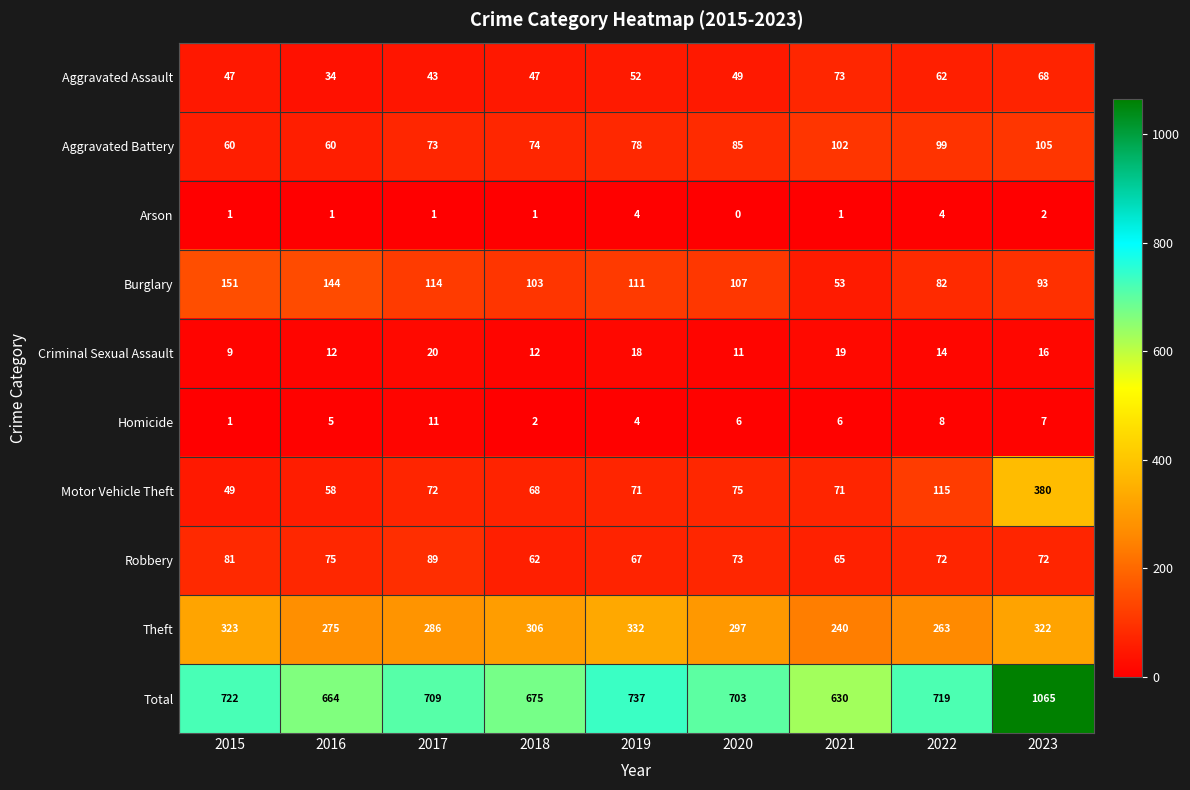

What is the difference between the second highest and minimum values in the Aggravated Battery series?

42